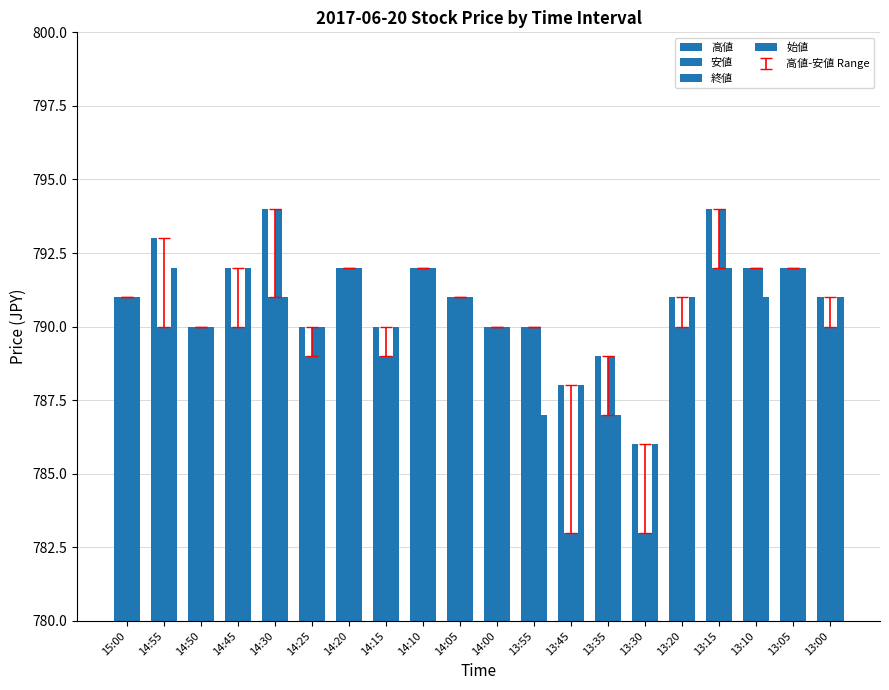

What is the difference between the 始値 values at 13:00 and 13:30?

5